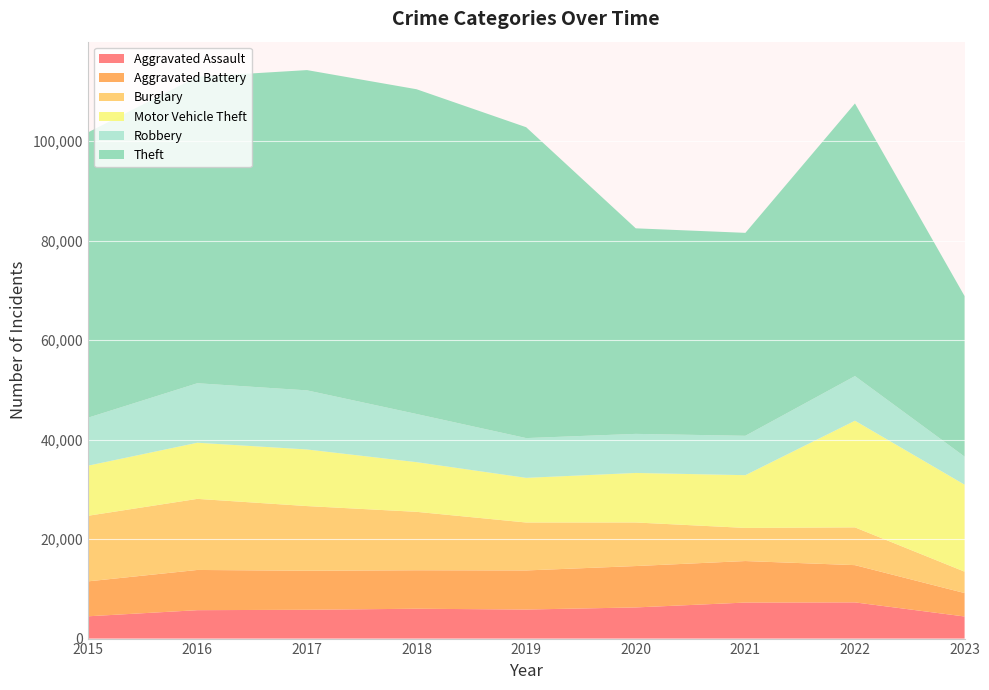

Reading left to right, extract all data points from this chart.

Aggravated Assault: 4480	5712	5793	6001	5841	6263	7243	7278	4444
Aggravated Battery: 7018	8085	7845	7734	7857	8319	8346	7486	4710
Burglary: 13184	14289	13001	11747	9638	8757	6659	7592	4302
Motor Vehicle Theft: 10068	11286	11380	9985	8977	9959	10602	21447	17488
Robbery: 9638	11960	11880	9680	7994	7855	7918	8965	5641
Theft: 57350	61621	64385	65286	62491	41321	40797	54810	32275